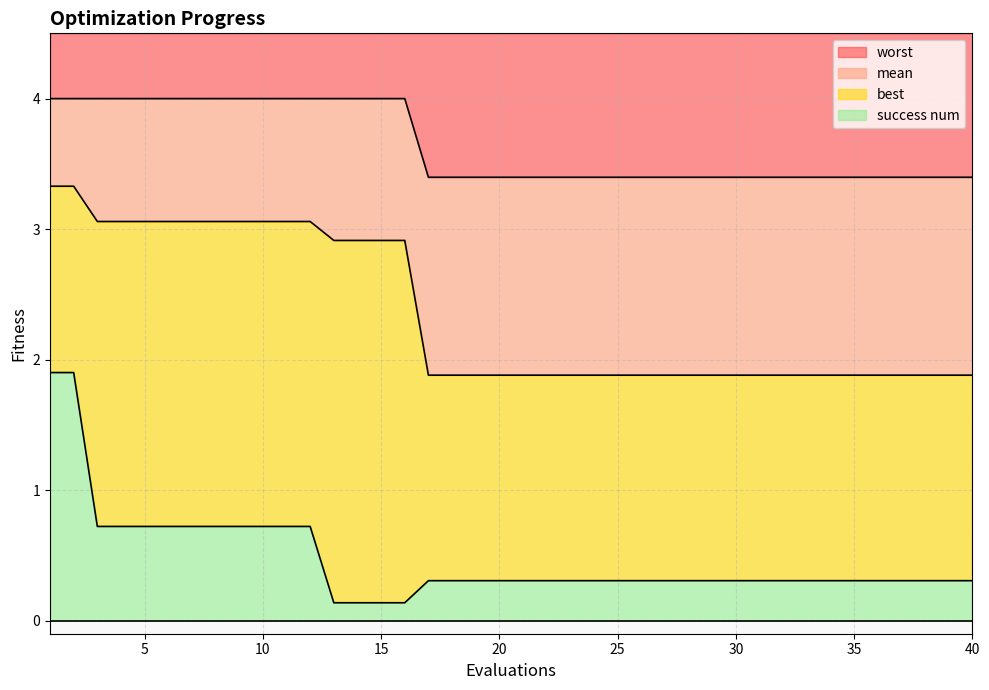

At which category does the chart reach its minimum across all series?

13